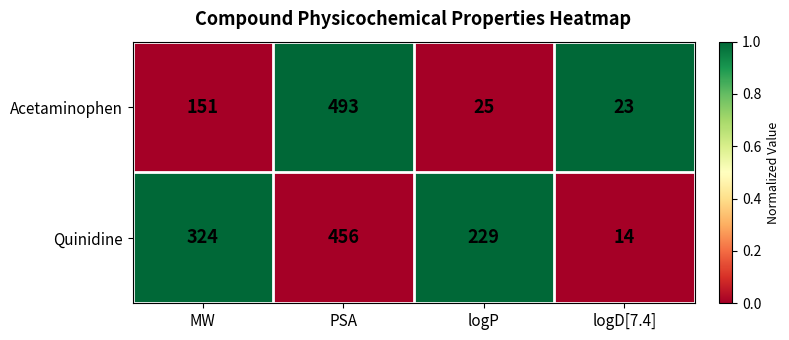

Which series has the largest total across all categories?

Quinidine